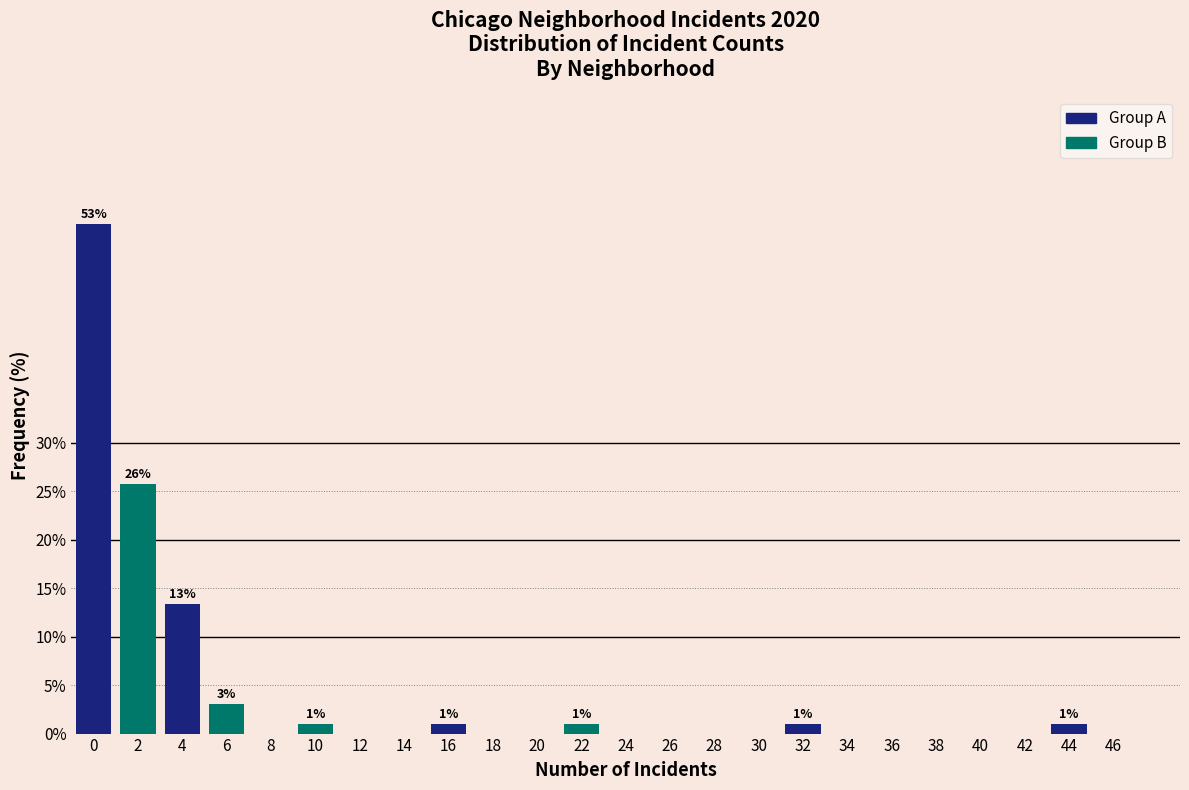

What is the maximum value shown in the chart?

52.6